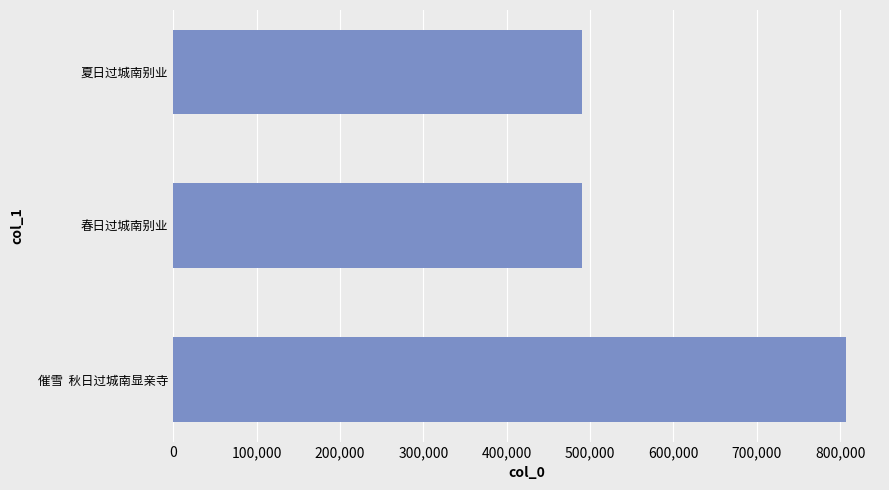

What is the greatest value displayed?

807416